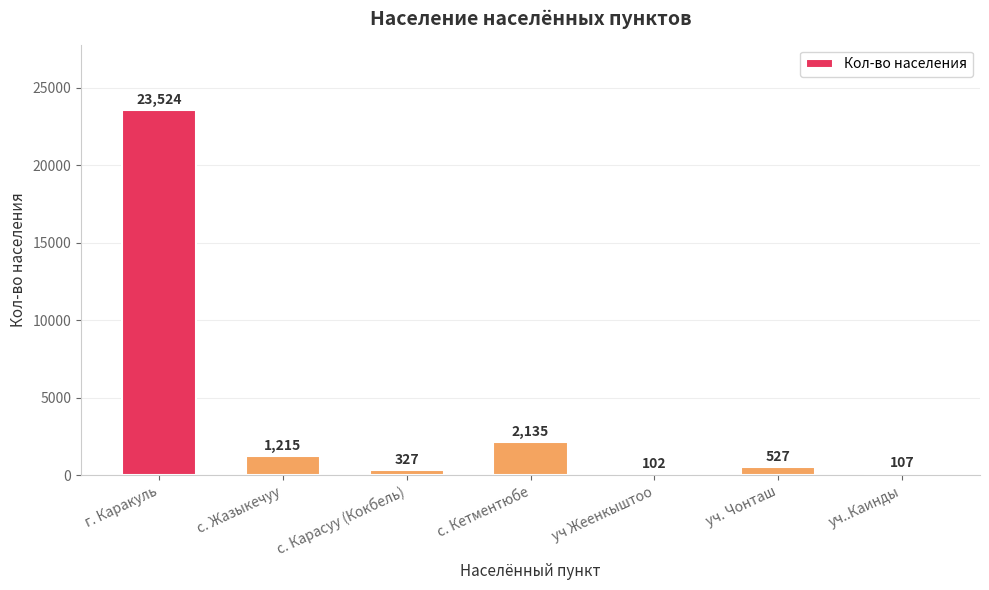

What is the label of the 5th bar from the right?

с. Карасуу (Кокбель)